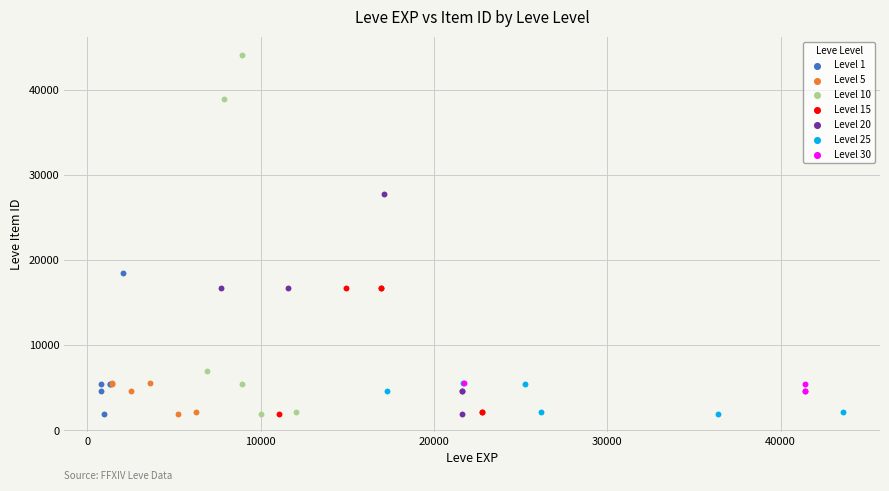

Which series reaches the maximum Y coordinate?

Level 10